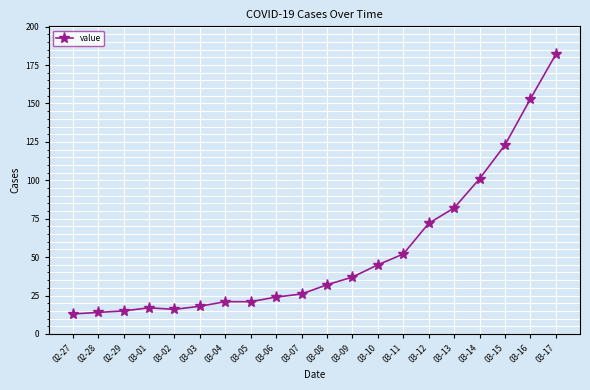

What position from the right is 03-01?

17